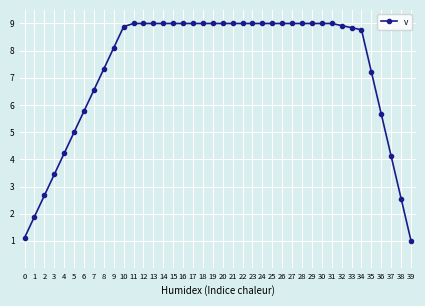

What is the smallest value displayed?

1.0